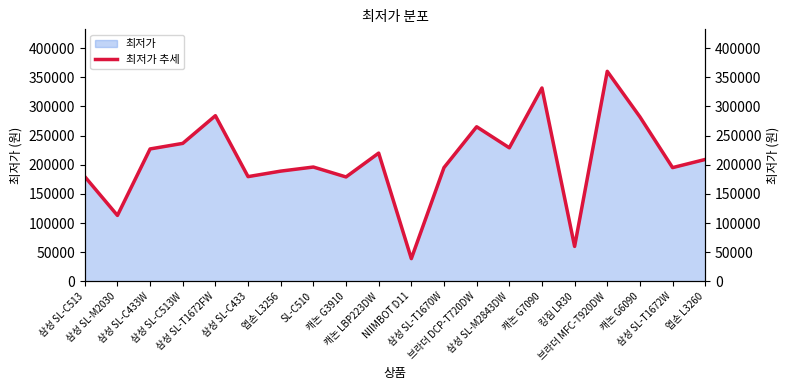

What is the ratio of the value at 캐논 G7090 to the value at SL-C510?

1.7